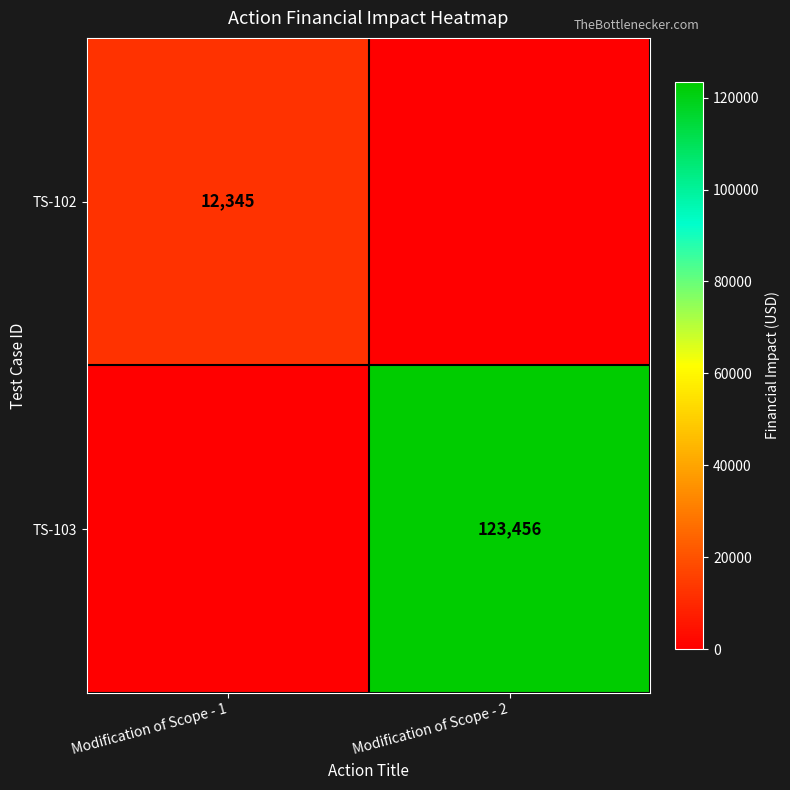

Is the value of TS-103 at Modification of Scope - 2 greater than the value of TS-102 at Modification of Scope - 1?

Yes